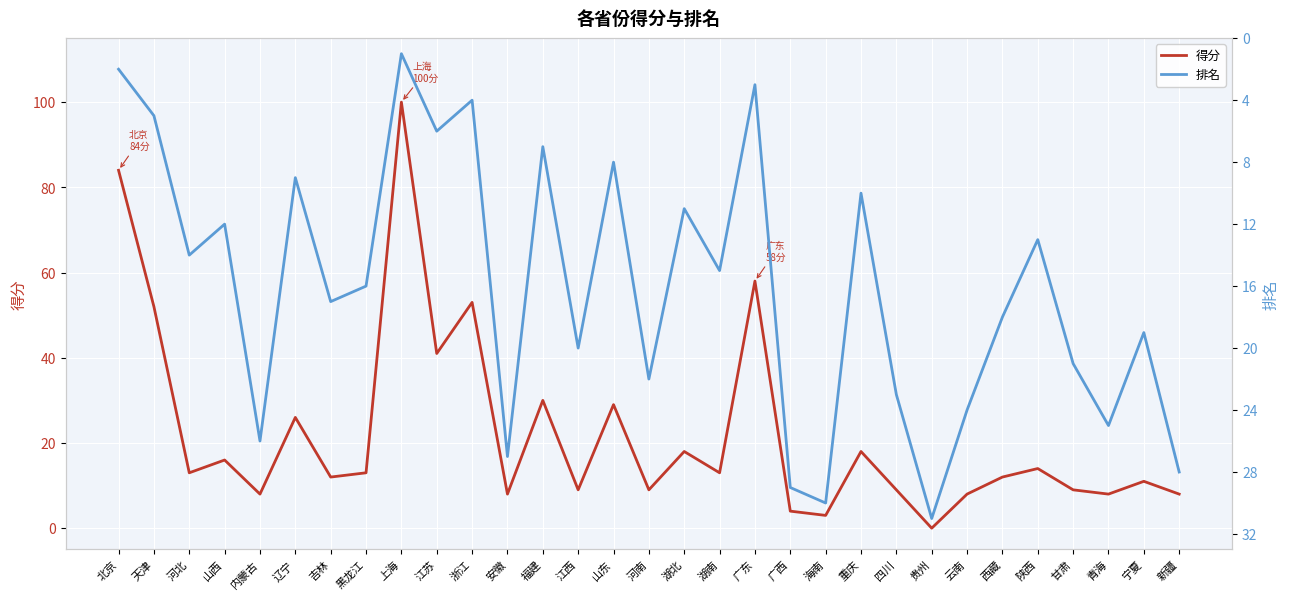

Is it true that 排名 equals 14 at 重庆?

False